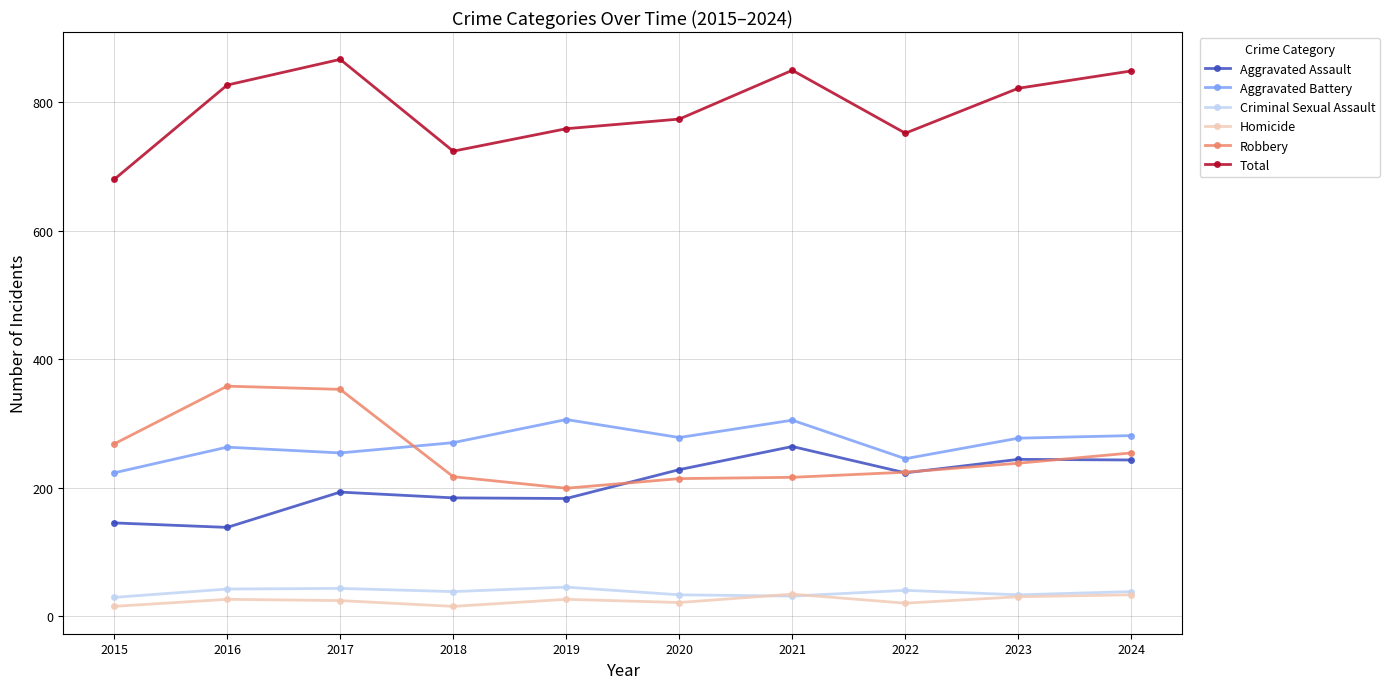

At how many categories does at least one series exceed 707?

9